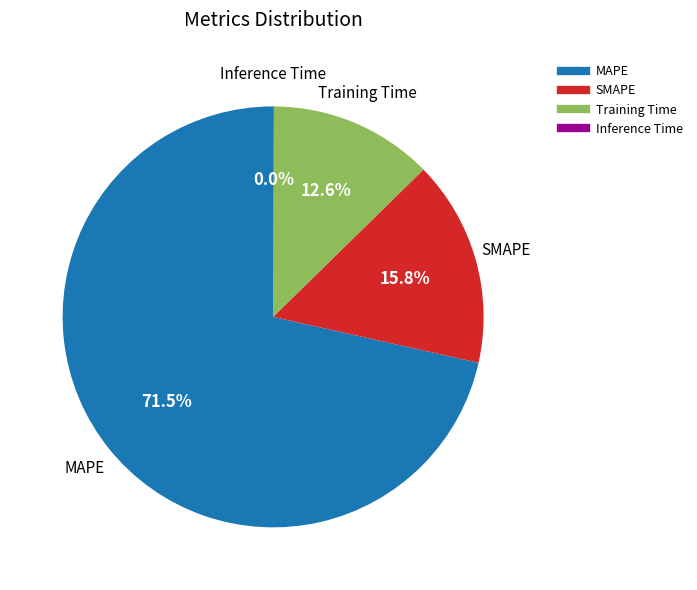

What is the majority slice?

MAPE